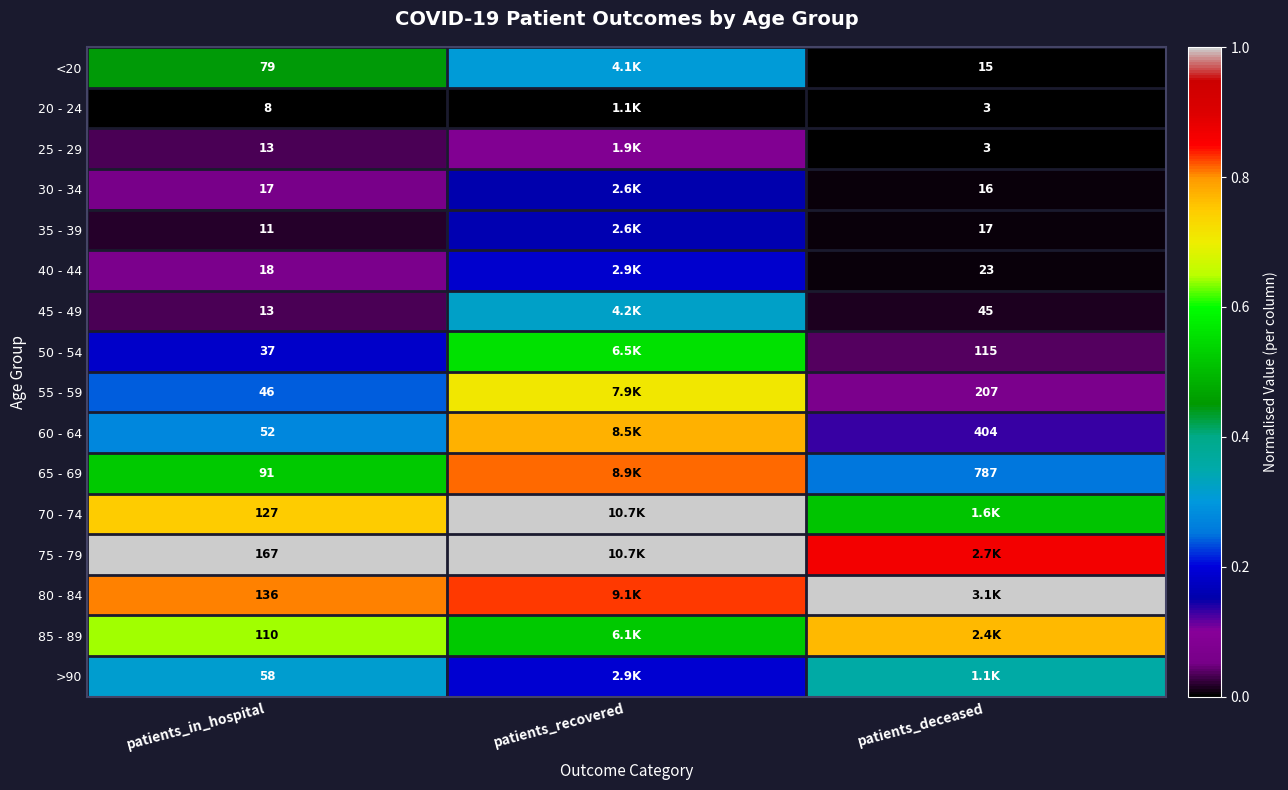

At patients_recovered, list the series in order from smallest to largest.

20 - 24, 25 - 29, 30 - 34, 35 - 39, 40 - 44, >90, <20, 45 - 49, 85 - 89, 50 - 54, 55 - 59, 60 - 64, 65 - 69, 80 - 84, 75 - 79, 70 - 74